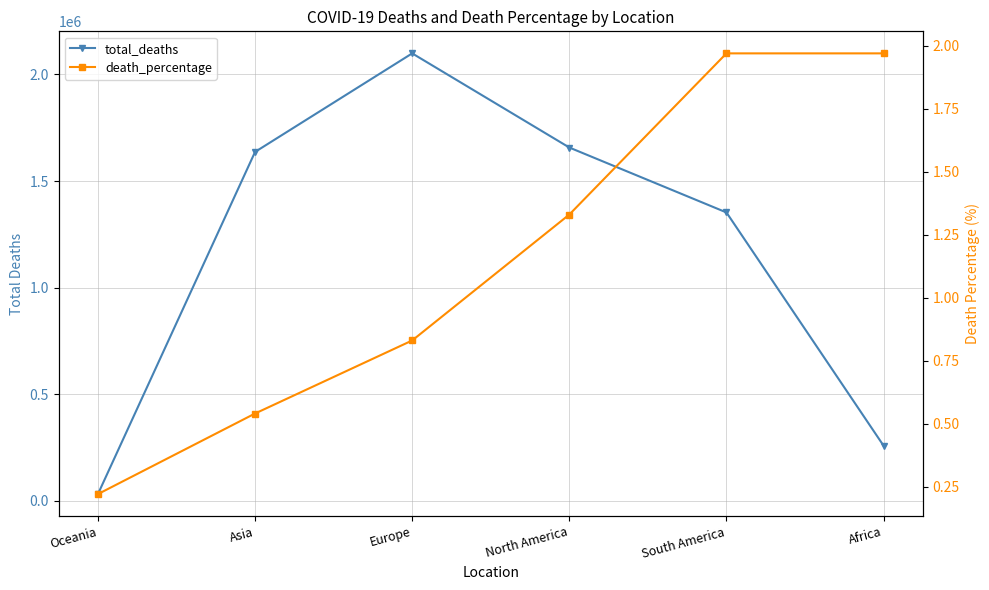

How many categories are shown in the chart?

6